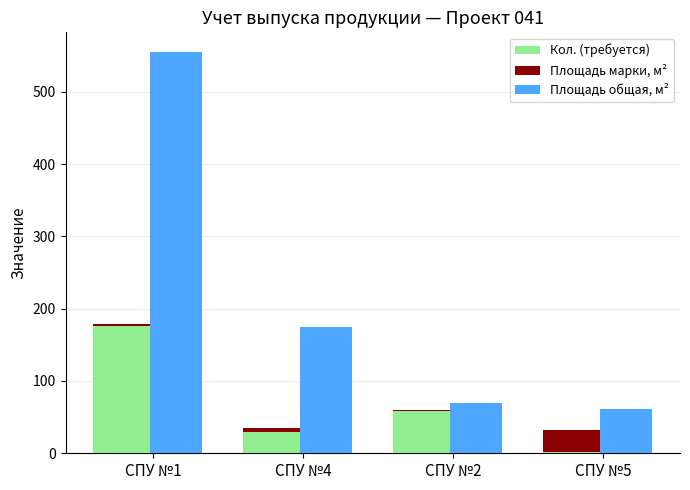

Does the chart contain any negative values?

No